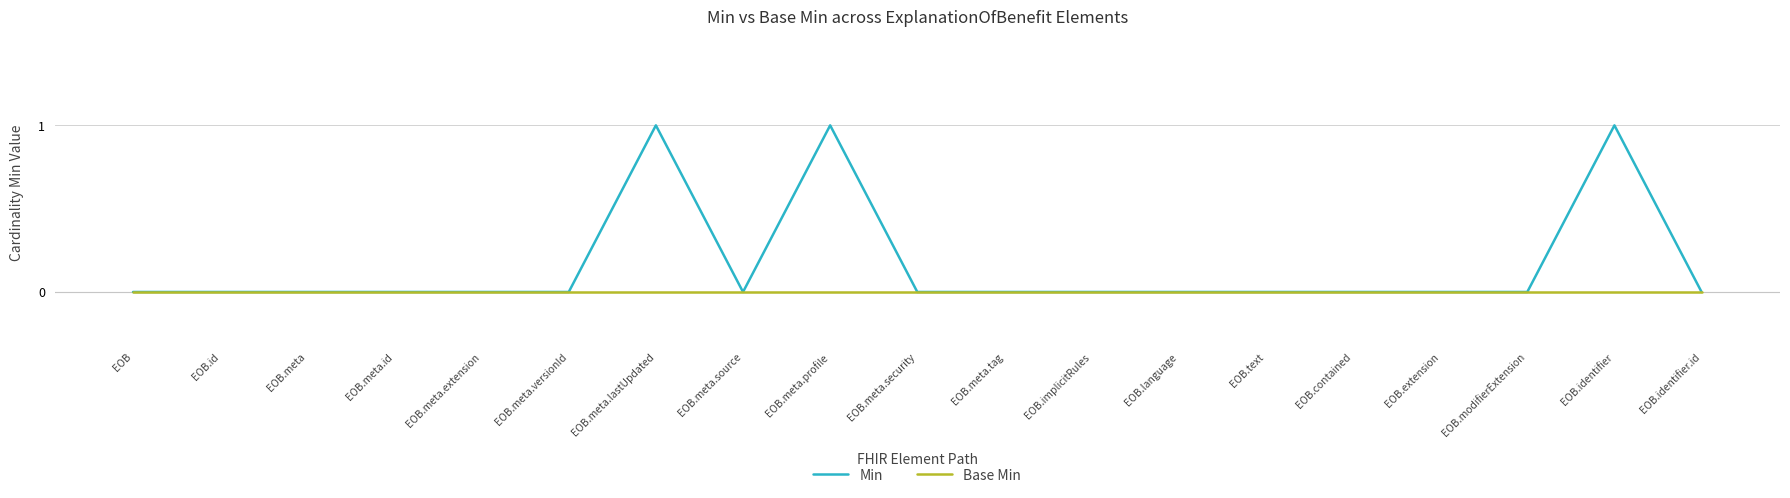

Which series has the largest total across all categories?

Min